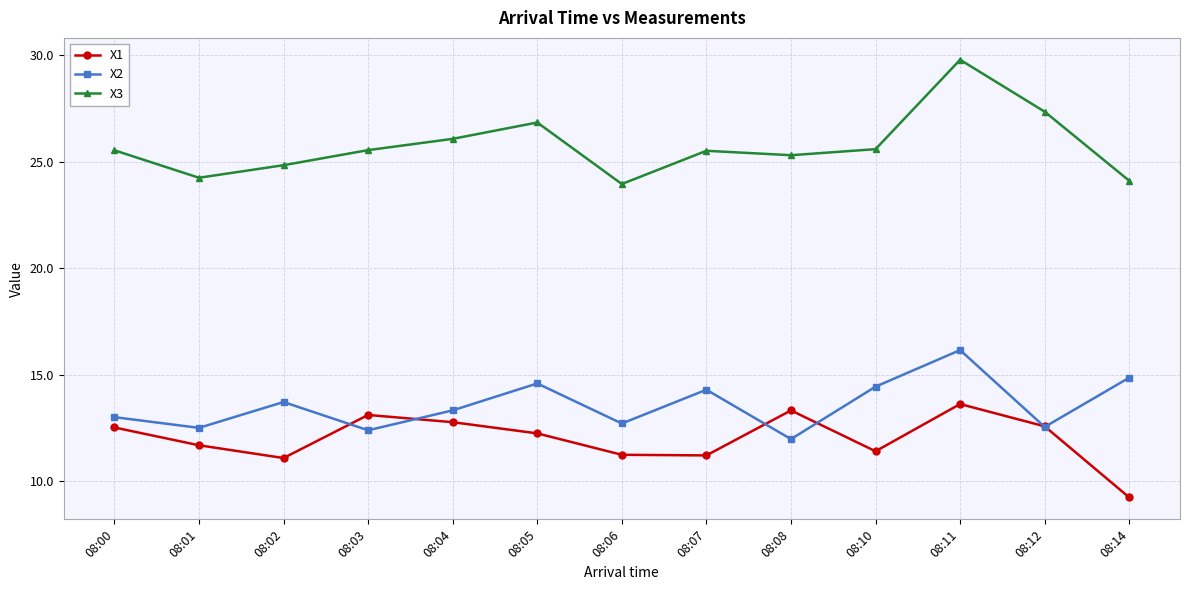

True or false: X3 has a value of 25.5 at 08:03.

True